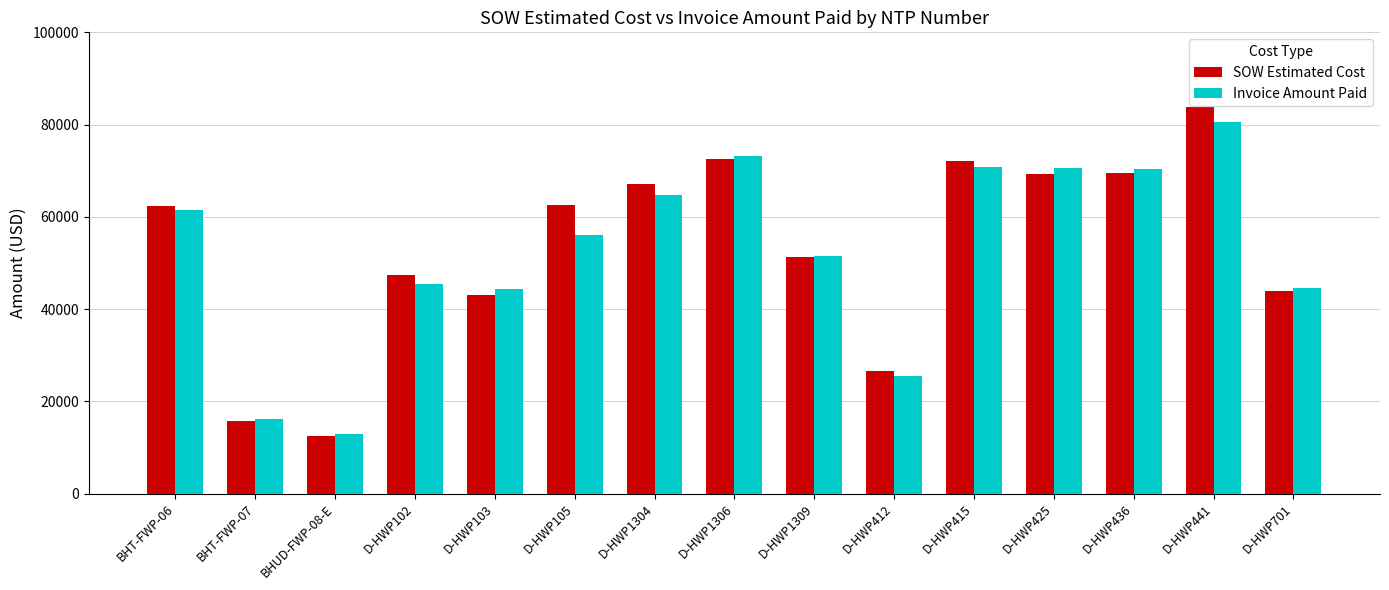

Which series has the largest range (max minus min)?

SOW Estimated Cost